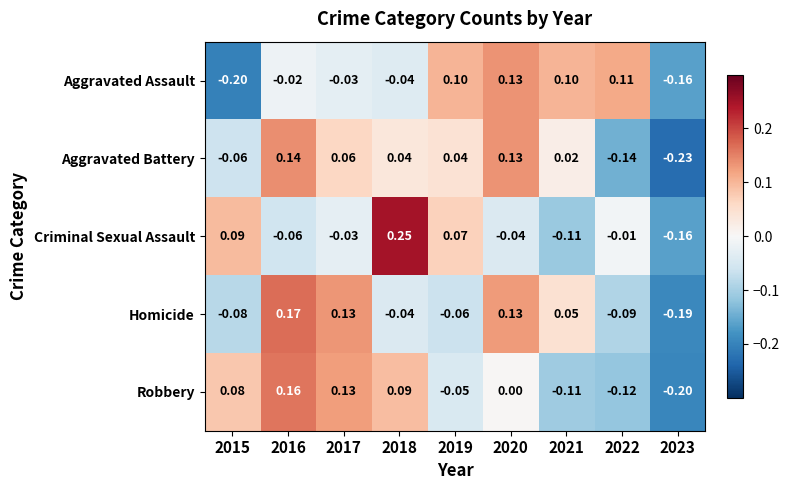

What is the total value across all series at 2019?

0.1